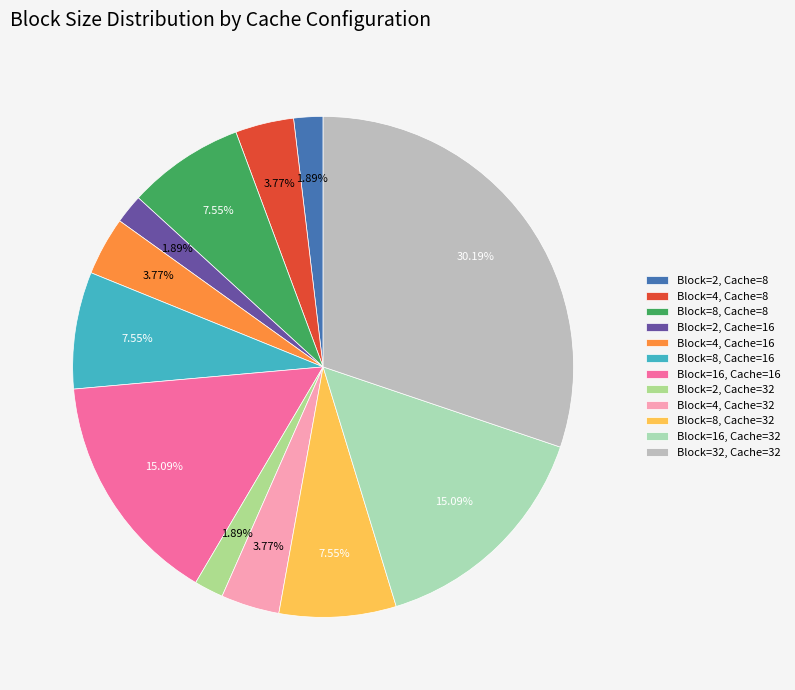

Is Block=16, Cache=32 the majority of the pie?

No